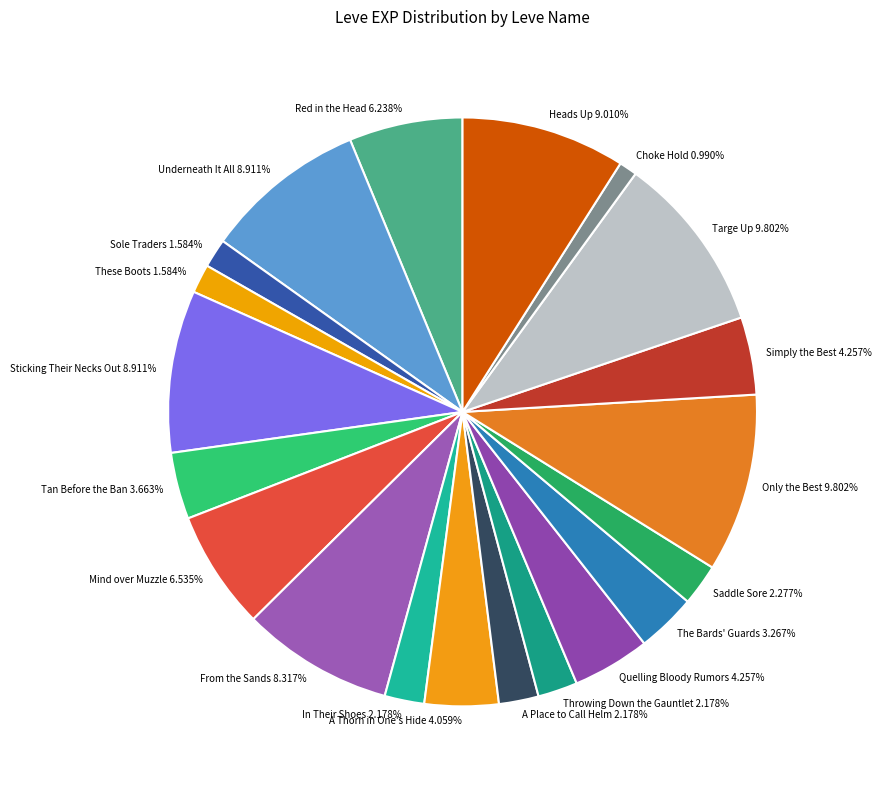

What is the smallest slice in the pie chart?

Choke Hold